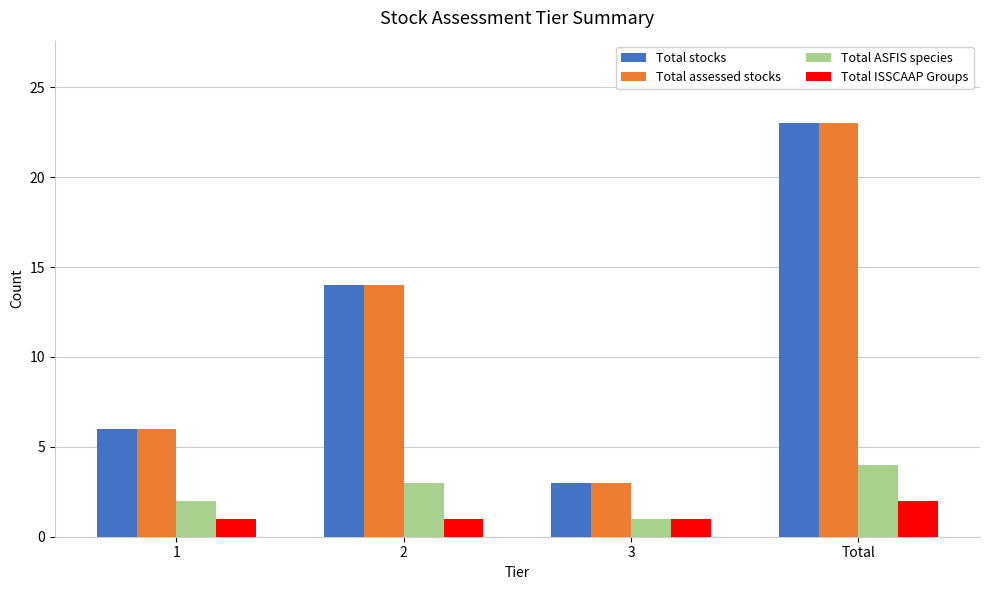

Is the value of Total ASFIS species at 2 greater than the value of Total ISSCAAP Groups at 1?

Yes